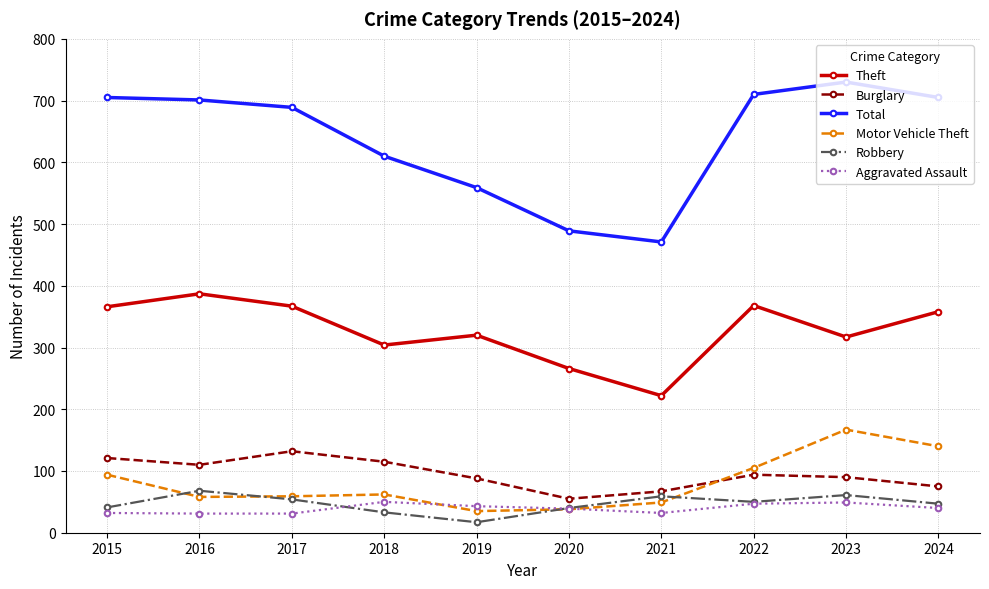

True or false: Theft and Aggravated Assault intersect in this chart.

False